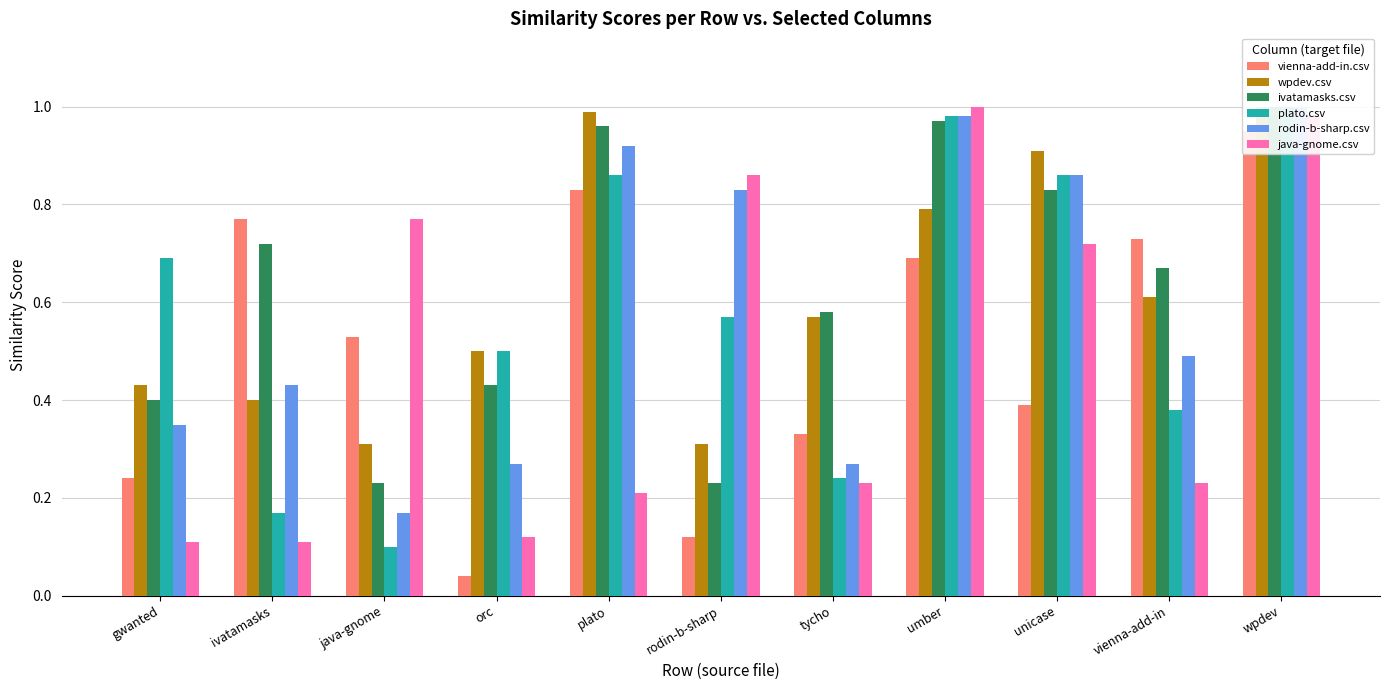

What is the label of the 11th bar from the left?

wpdev